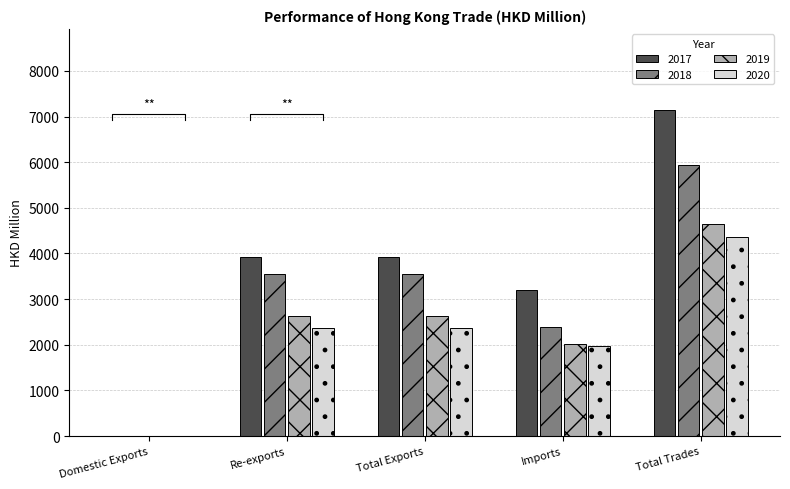

What position from the left is Re-exports?

2